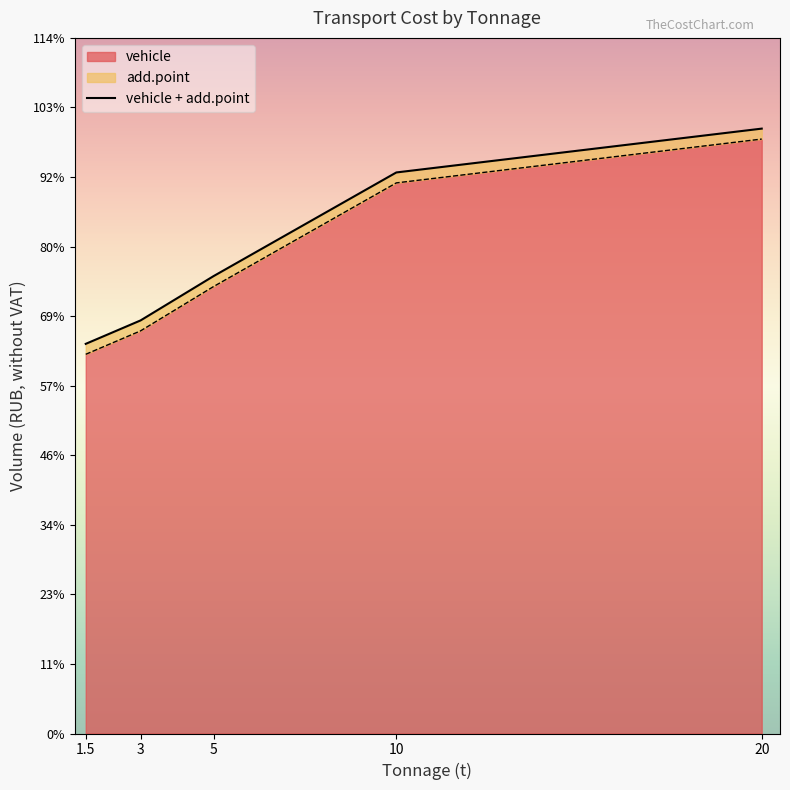

What is the difference between the second highest and second lowest values?

43949.0